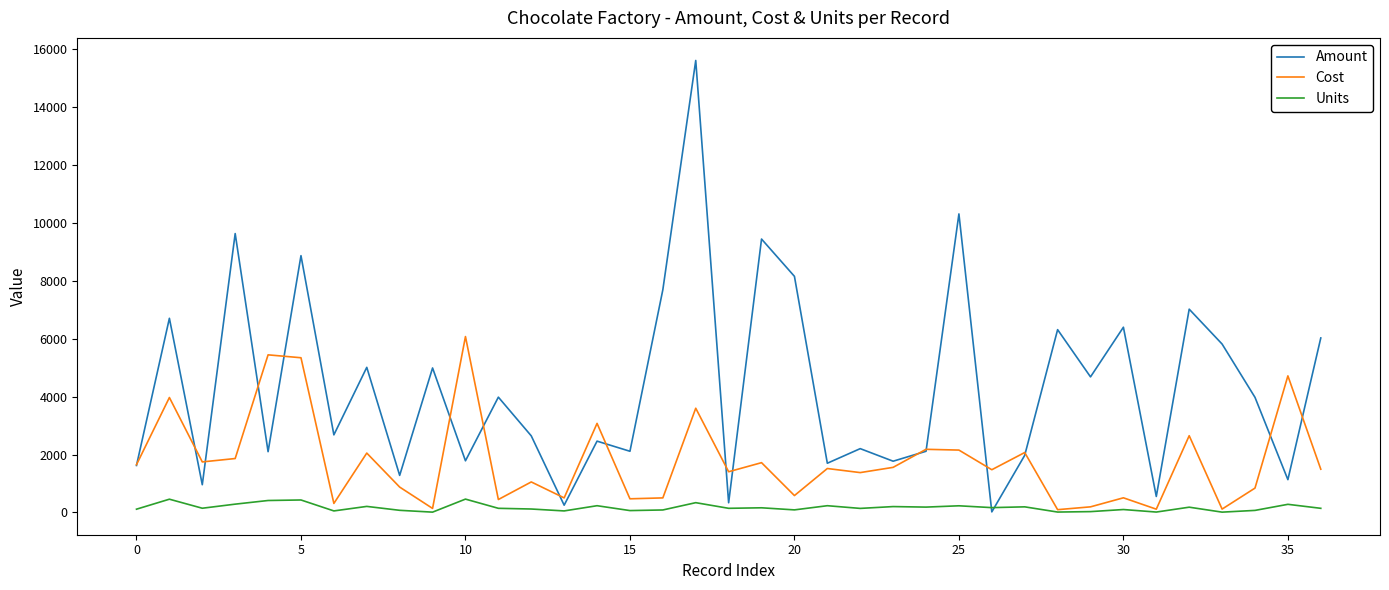

What are all the series names shown in the legend?

Amount, Cost, Units